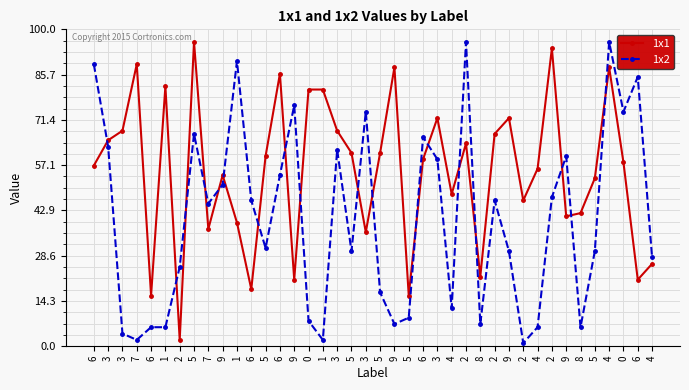

What is the greatest value displayed?

96